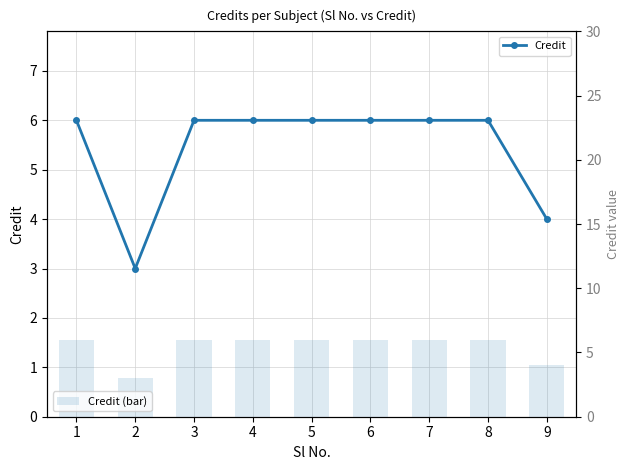

The Credit (bar) series shows 6 at 7. True or false?

True